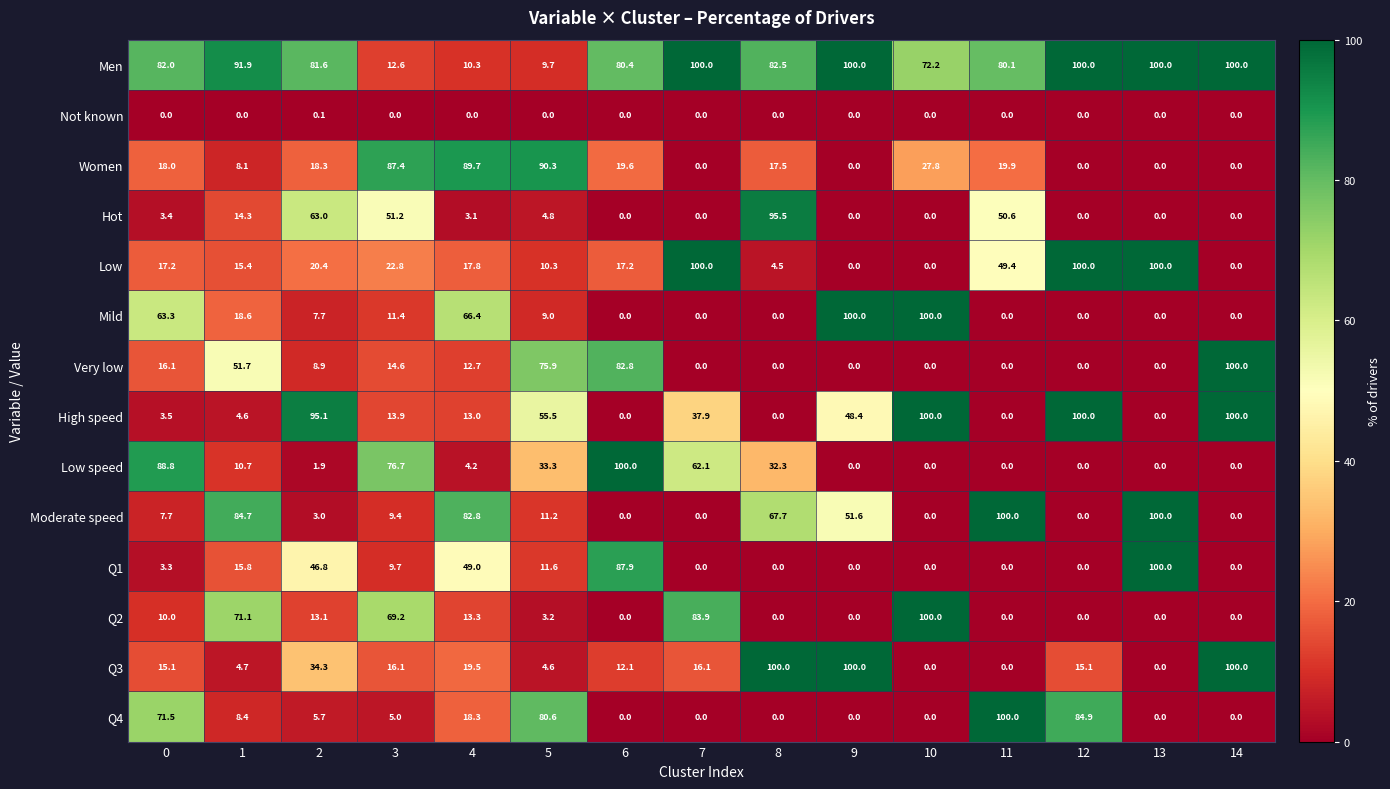

What is the sum of the Q1 values at 4 and 13?

149.0